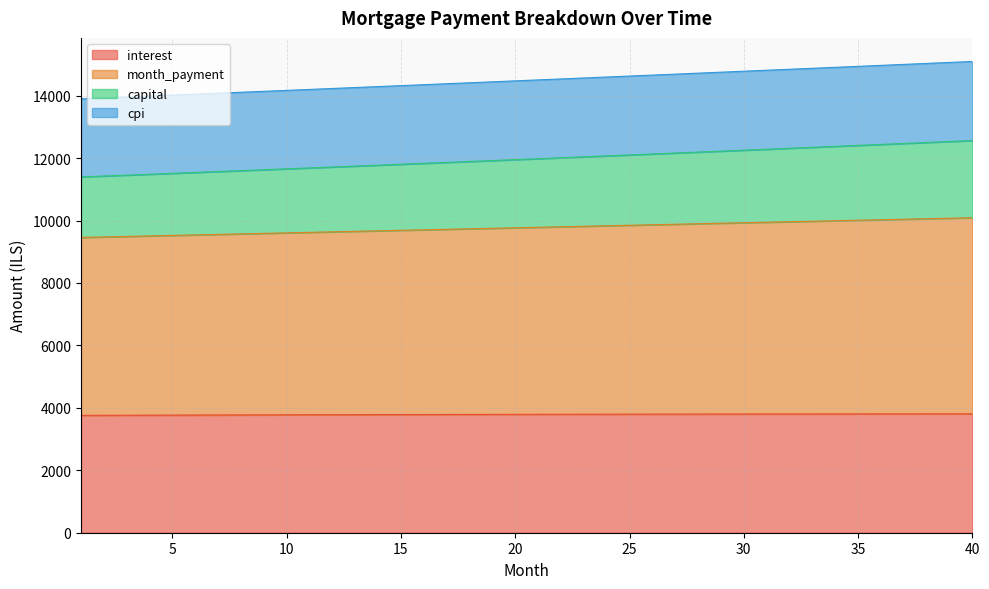

True or false: capital and interest cross at least once.

False